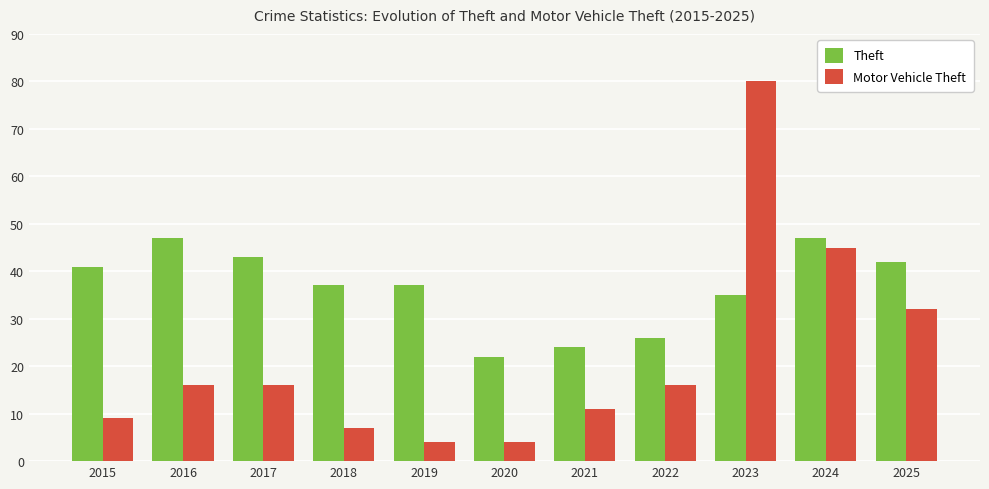

At how many categories does at least one series exceed 50?

1